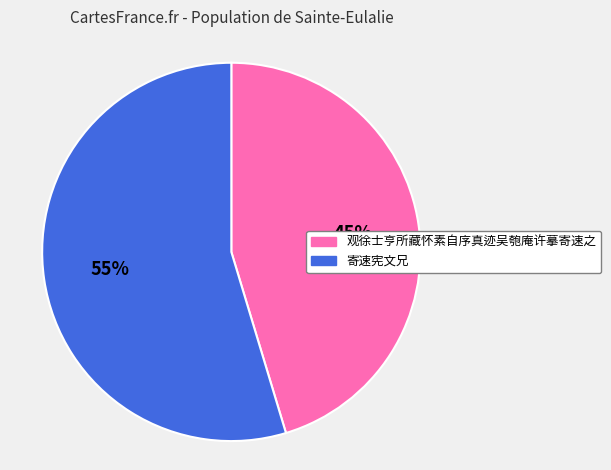

To the nearest percent, what portion does 观徐士亨所藏怀素自序真迹吴匏庵许摹寄速之 represent?

45%